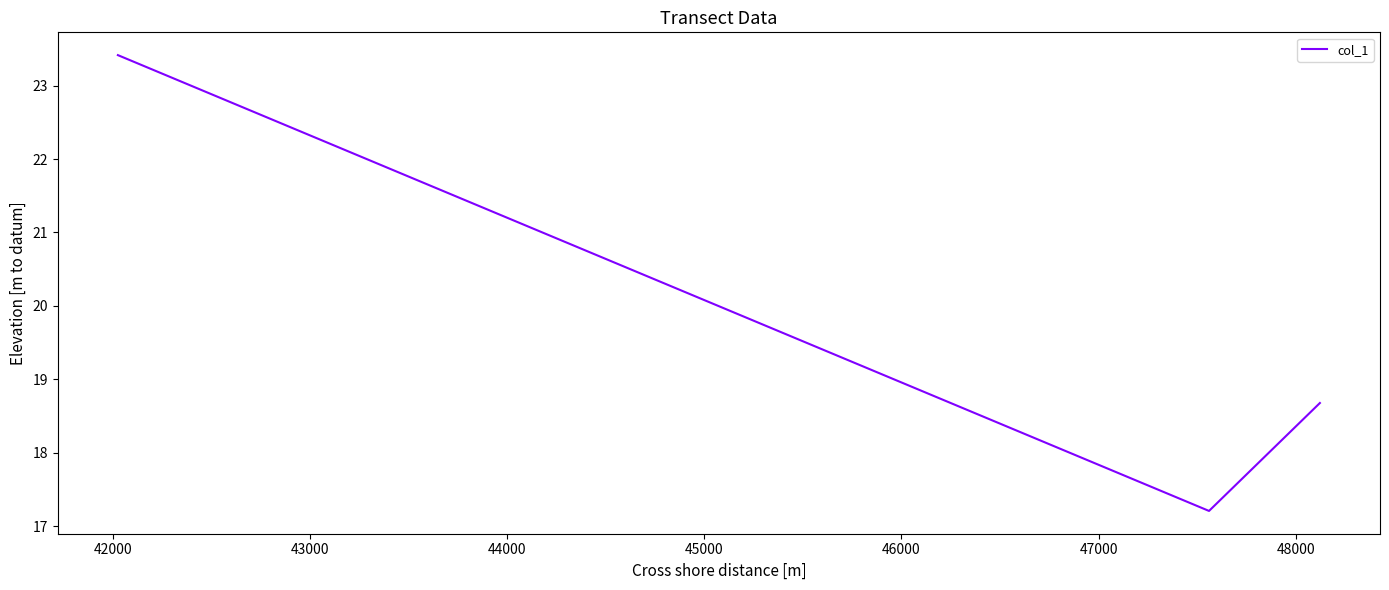

What is the smallest value displayed?

17.2